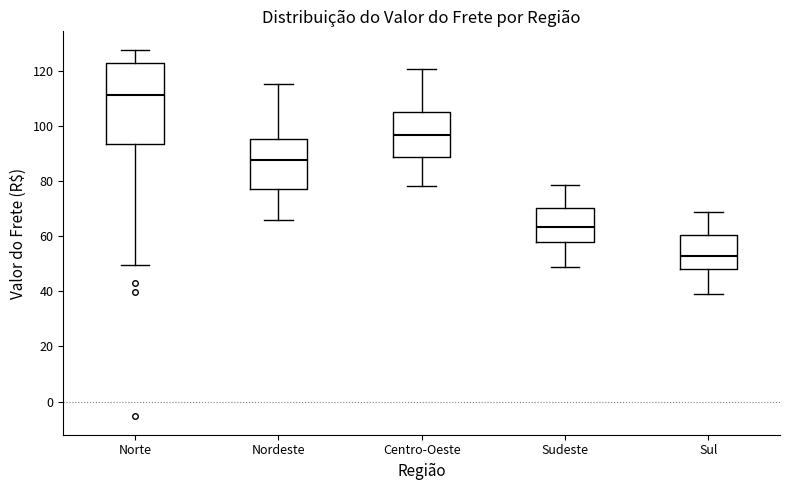

Reading left to right, read every box against the y-axis: the position of its median line, the range the box covers, and the ends of its whiskers. The values are not printed on the chart, so give them approximately, as read against the axis.

Norte: median 112, box 94 to 122, whiskers 50 to 128
Nordeste: median 88, box 78 to 96, whiskers 66 to 116
Centro-Oeste: median 96, box 88 to 106, whiskers 78 to 120
Sudeste: median 64, box 58 to 70, whiskers 48 to 78
Sul: median 52, box 48 to 60, whiskers 38 to 68